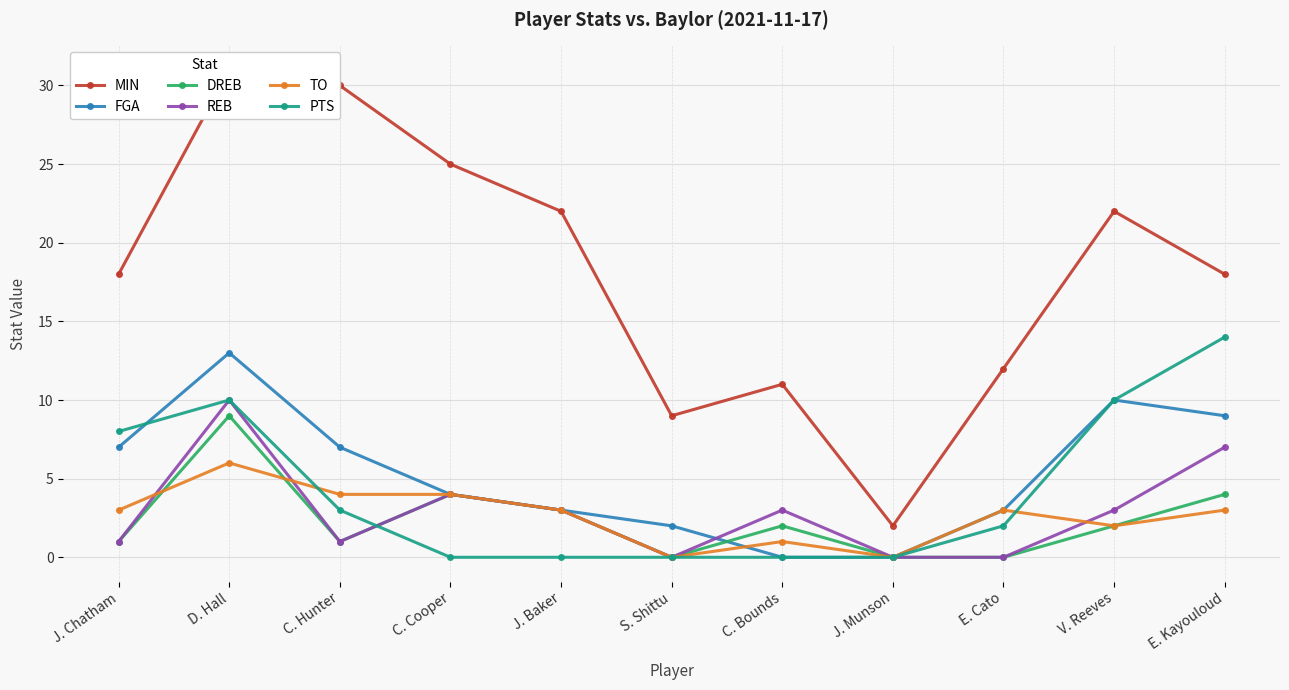

At which label does FGA first exceed 4?

J. Chatham